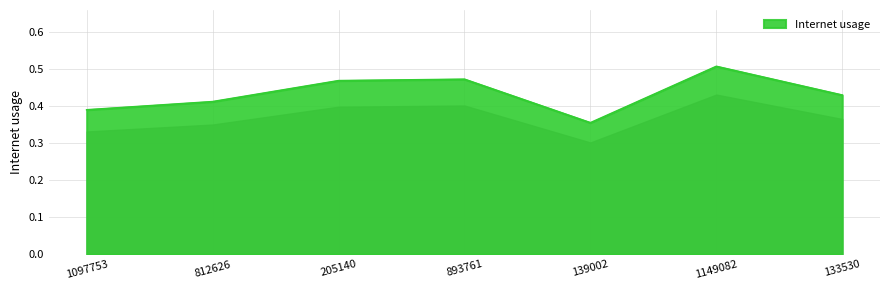

How many values are between 0 and 1?

7